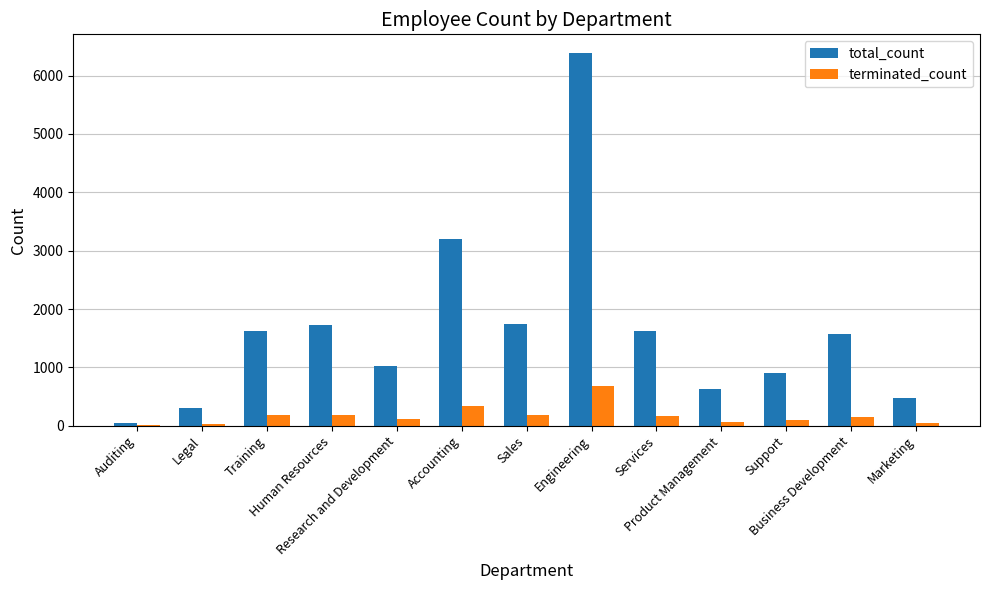

Which series has the largest total across all categories?

total_count